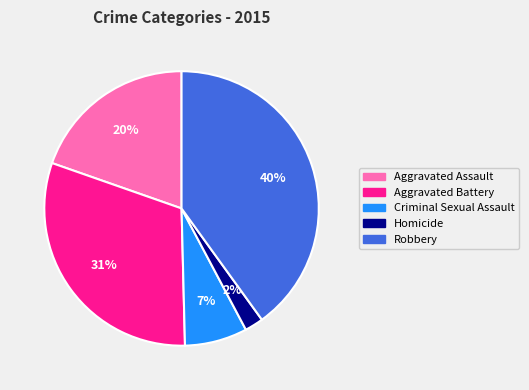

Between Homicide and Robbery, which is larger?

Robbery